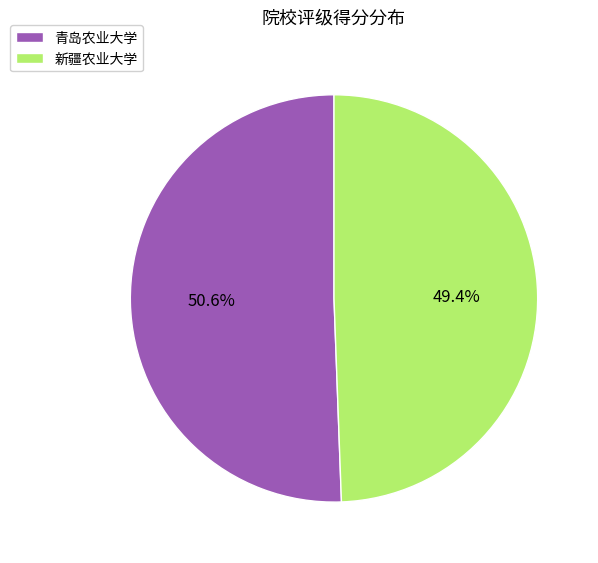

What is the majority slice?

青岛农业大学